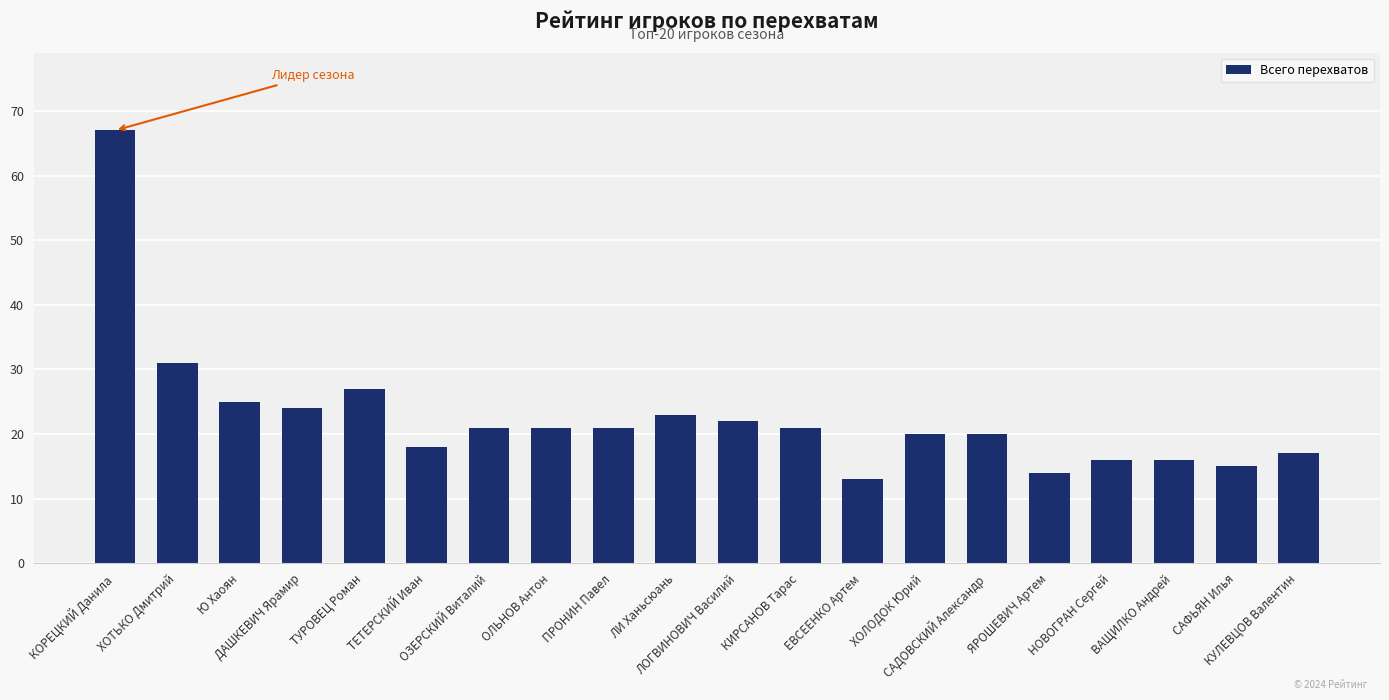

What is the maximum value shown in the chart?

67